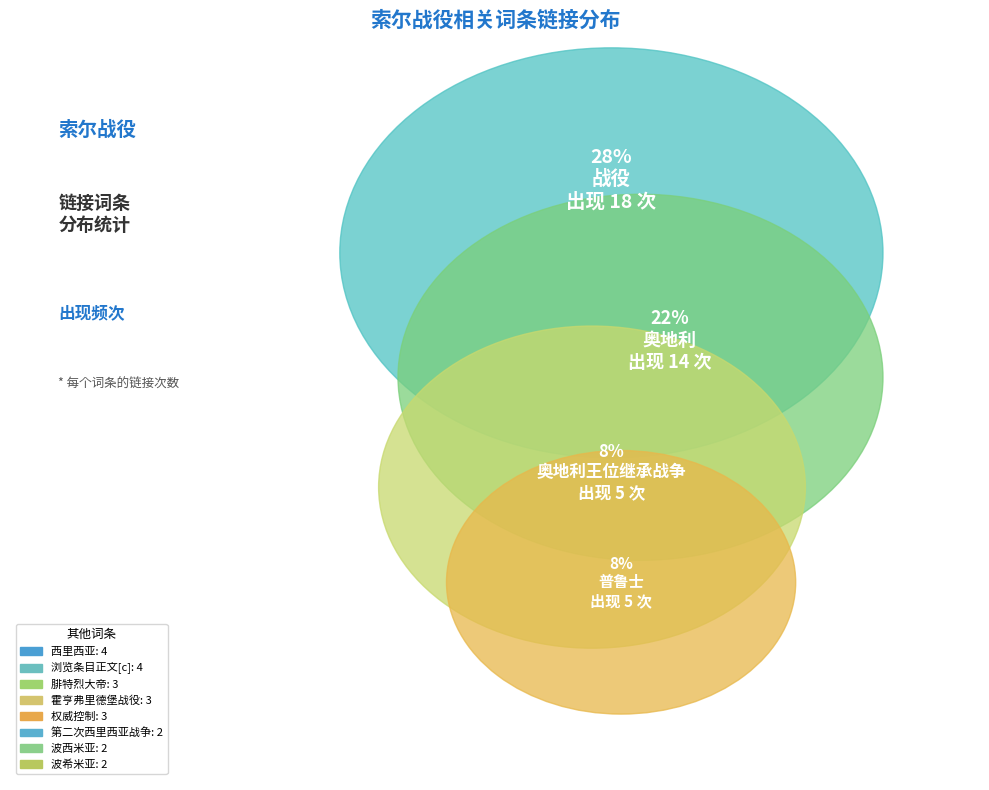

The 权威控制 slice represents 1% of the pie. True or false?

False